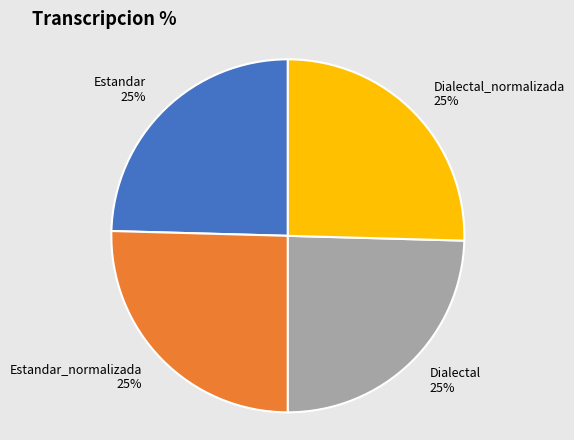

To the nearest percent, what is the combined percentage of Dialectal_normalizada and Dialectal?

50%